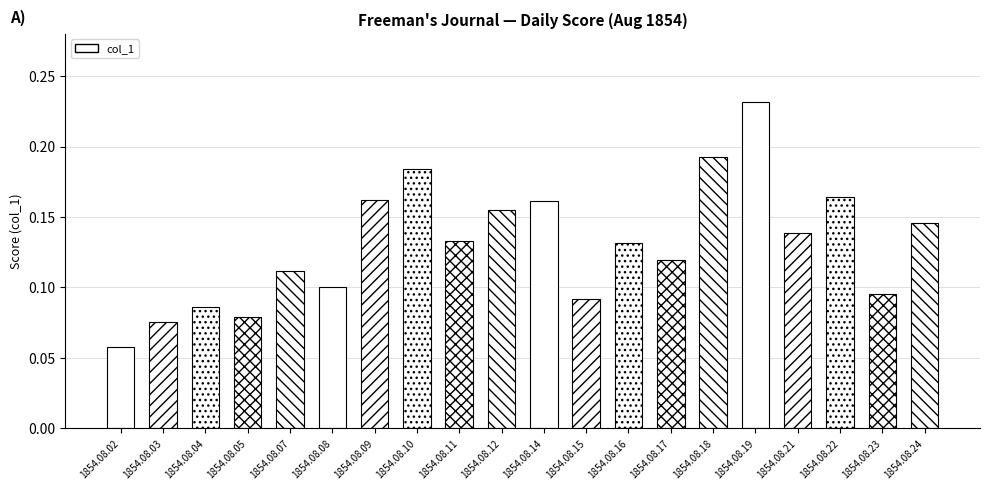

At which category does the chart reach its minimum across all series?

1854.08.02